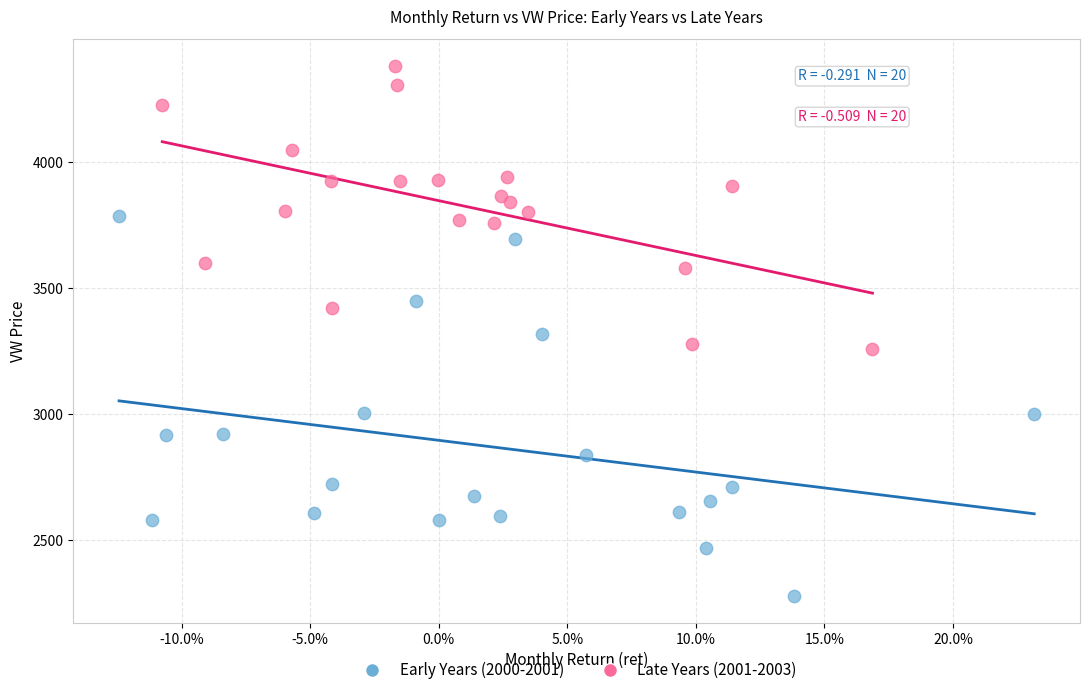

Which series has the widest spread of Y values?

Early Years (2000-2001)